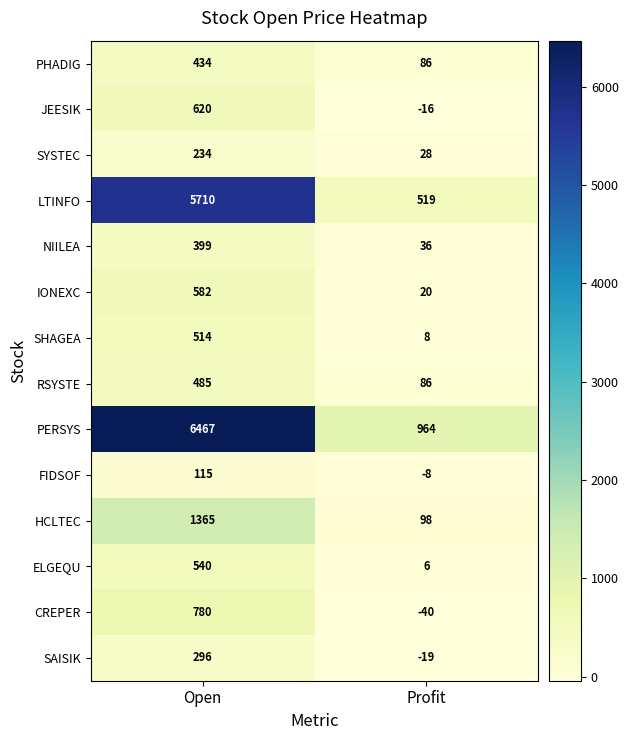

True or false: NIILEA has a value of 36 at Profit.

True